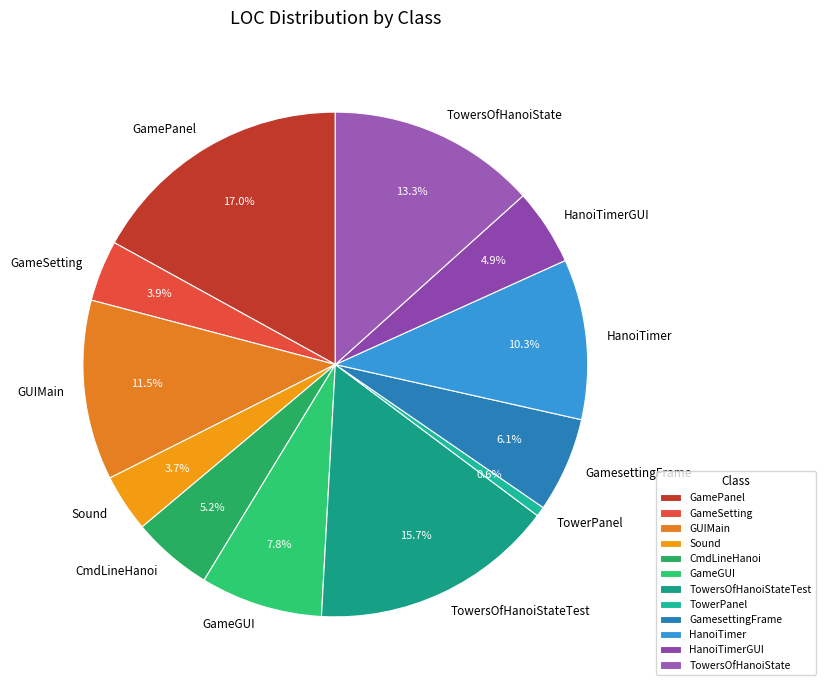

Is there a majority slice in this chart?

No